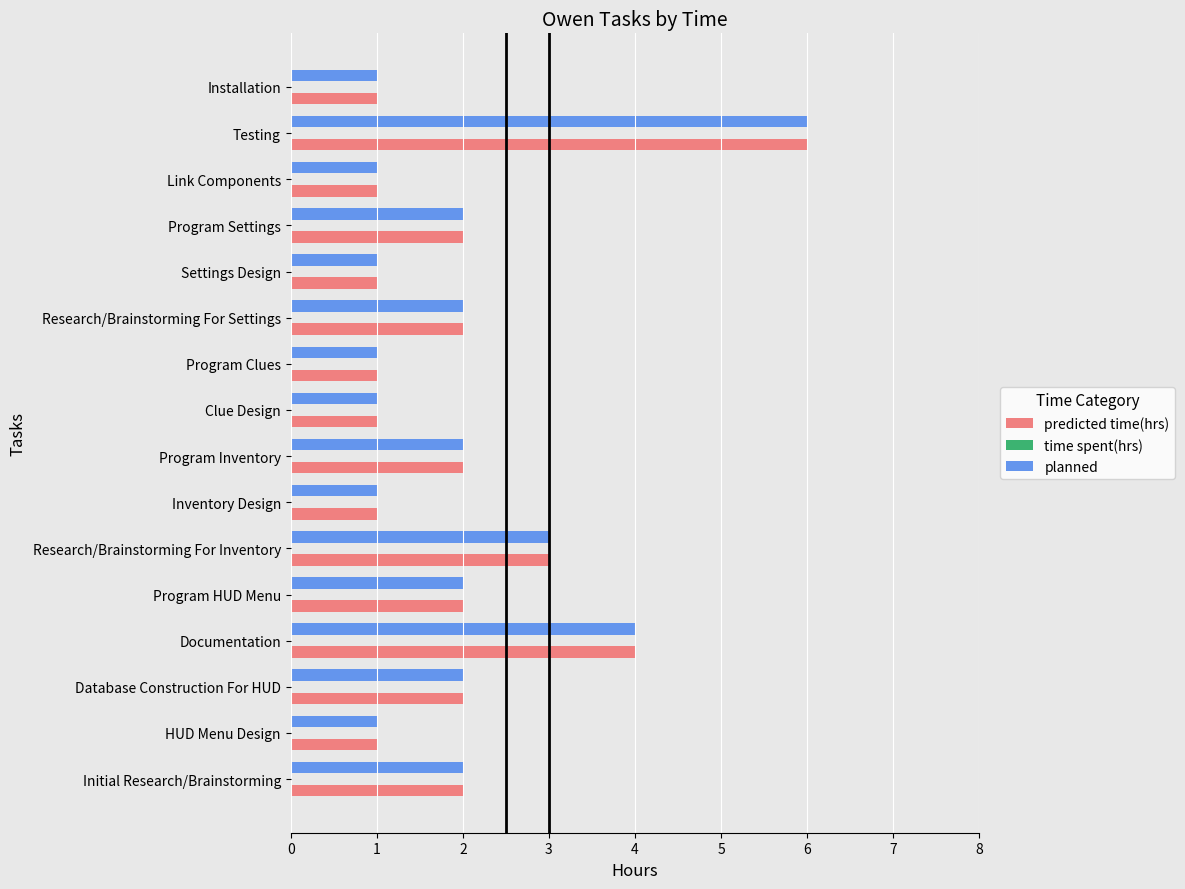

How many series are shown in this chart?

2